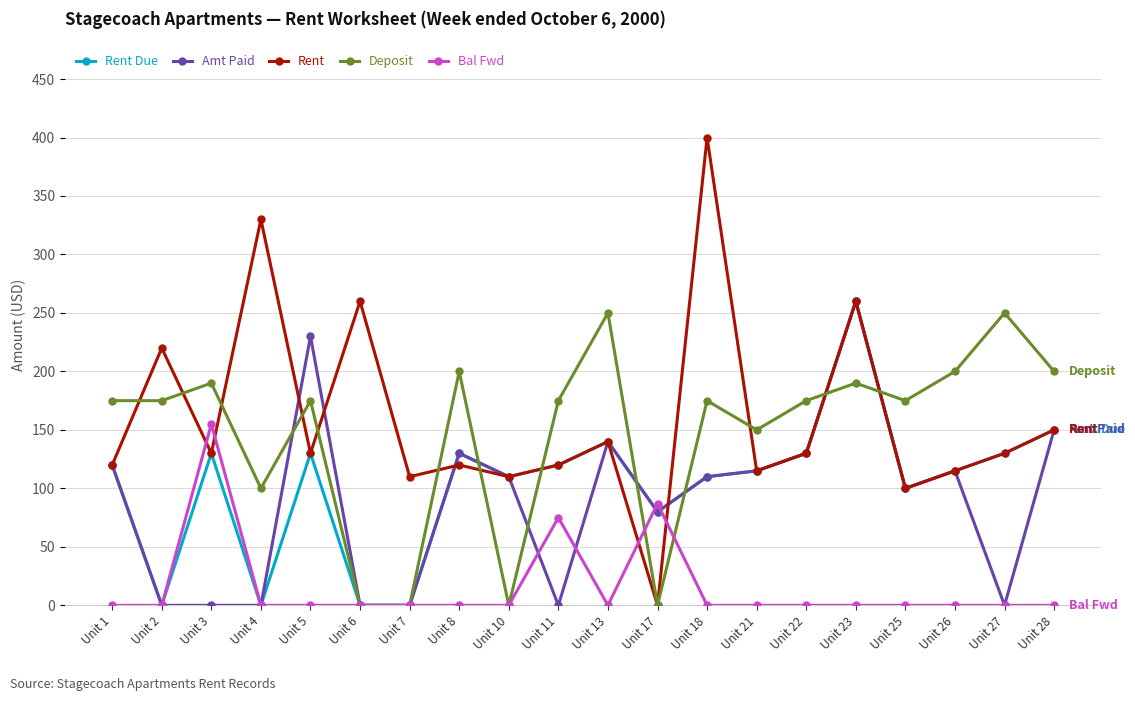

How many data points in Rent Due are less than 120?

10